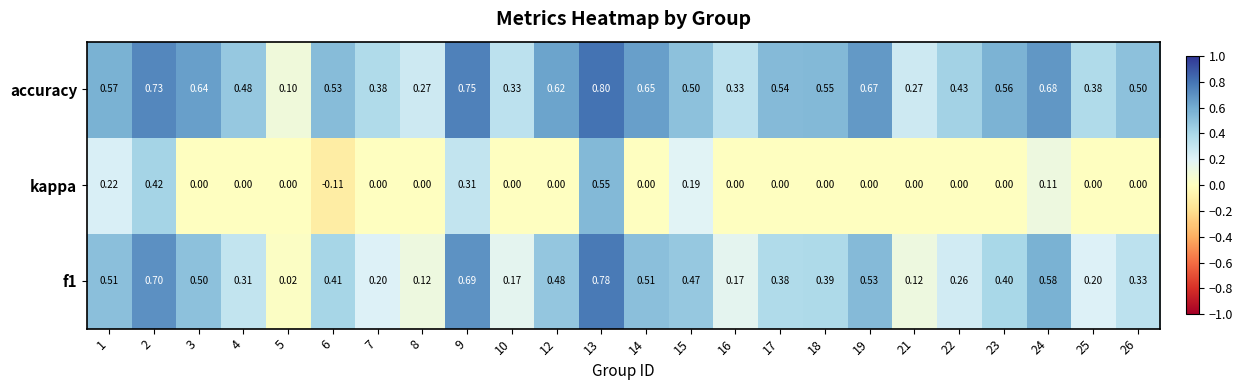

Which series has the largest total across all categories?

accuracy